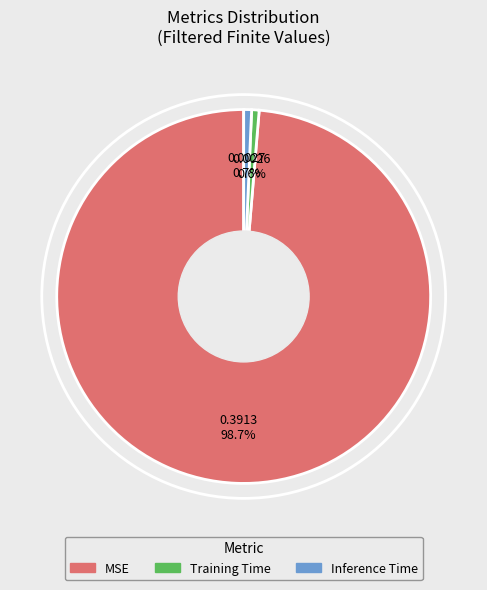

Which category has the biggest portion of the pie?

MSE